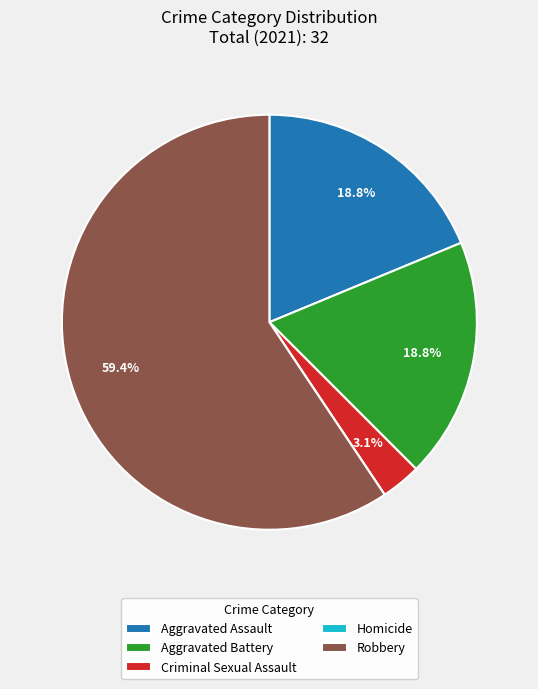

What is the total percentage of Criminal Sexual Assault and Aggravated Battery?

21.9%